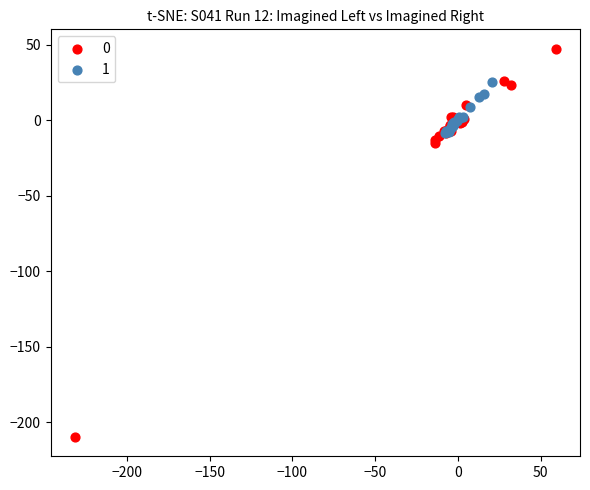

What are all the series names shown in the legend?

0, 1